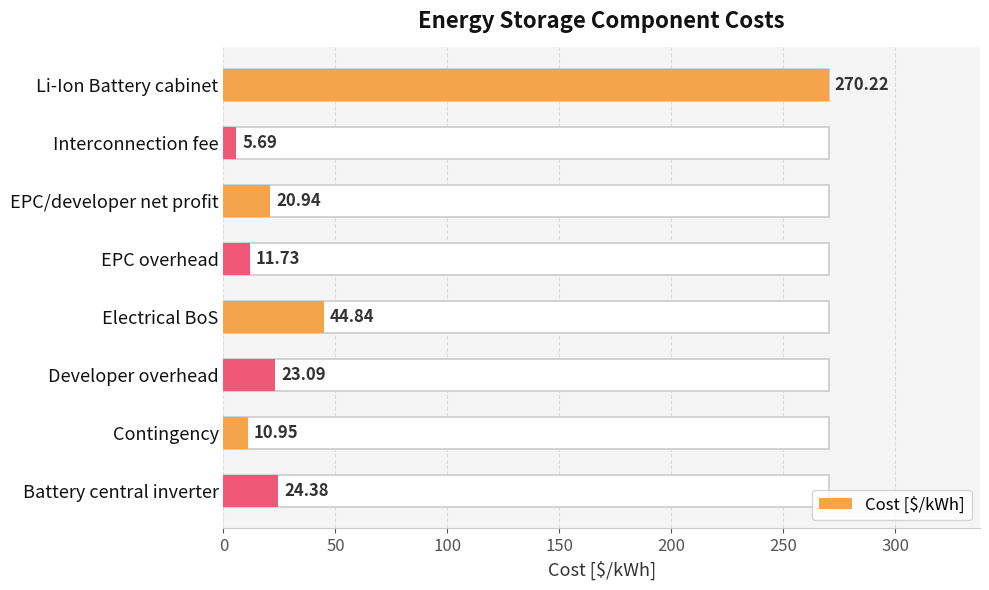

What is the value of the 6th bar from the left?

23.1